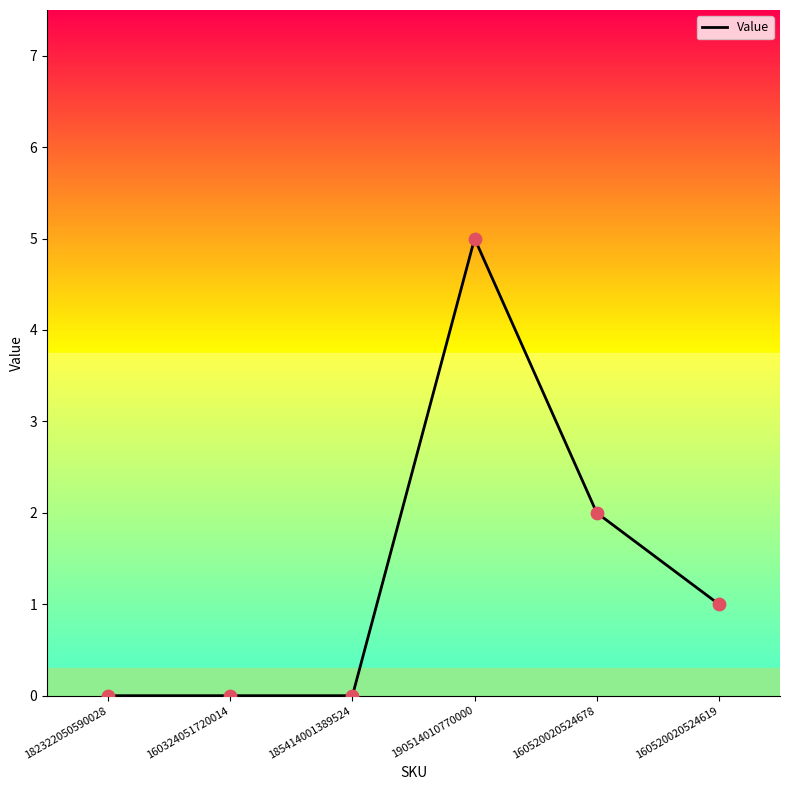

Between 190514010770000 and 160520020524619, which is larger?

190514010770000